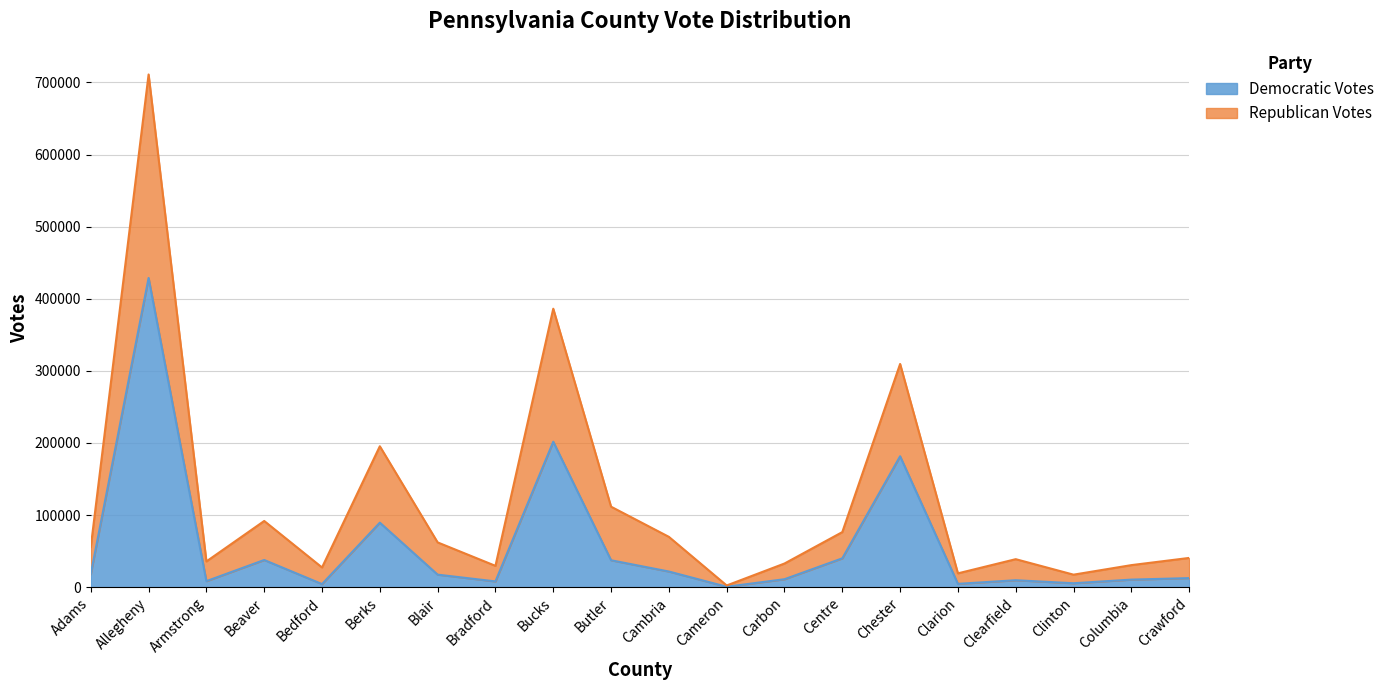

What is the total value across all series at Adams?

55821